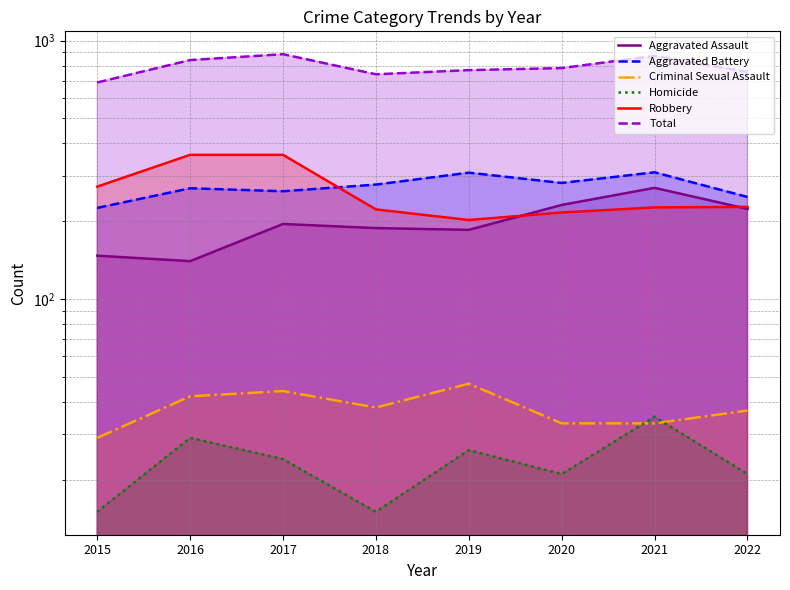

At how many categories does at least one series exceed 657?

8